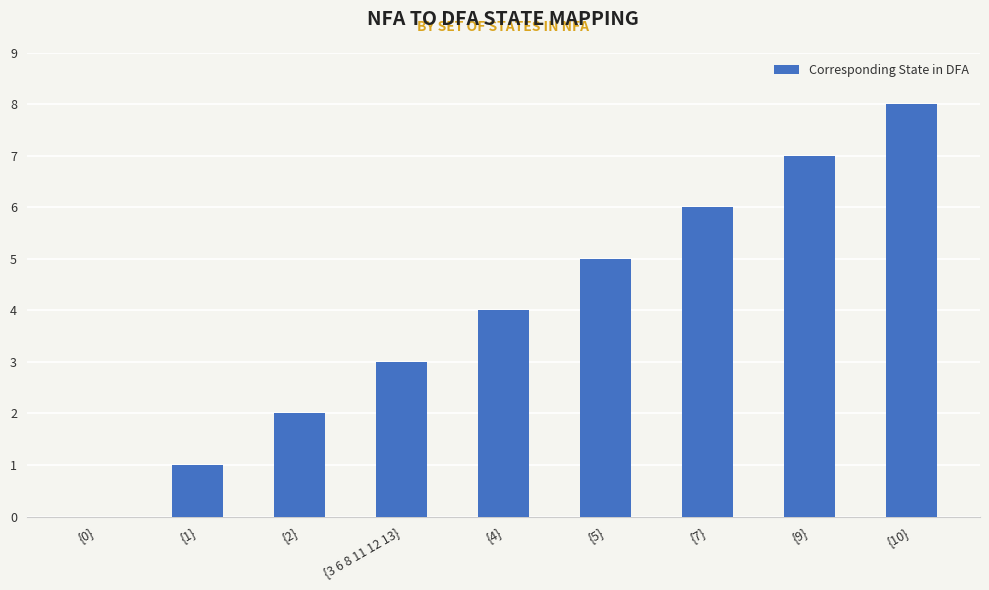

Are the bars horizontal?

No